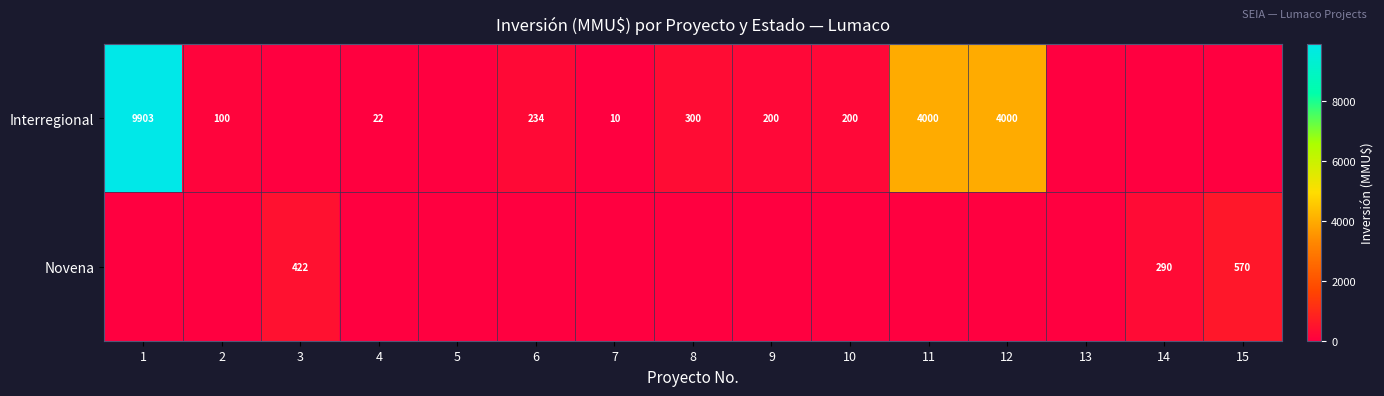

True or false: Novena has a value of 570 at 15.

True